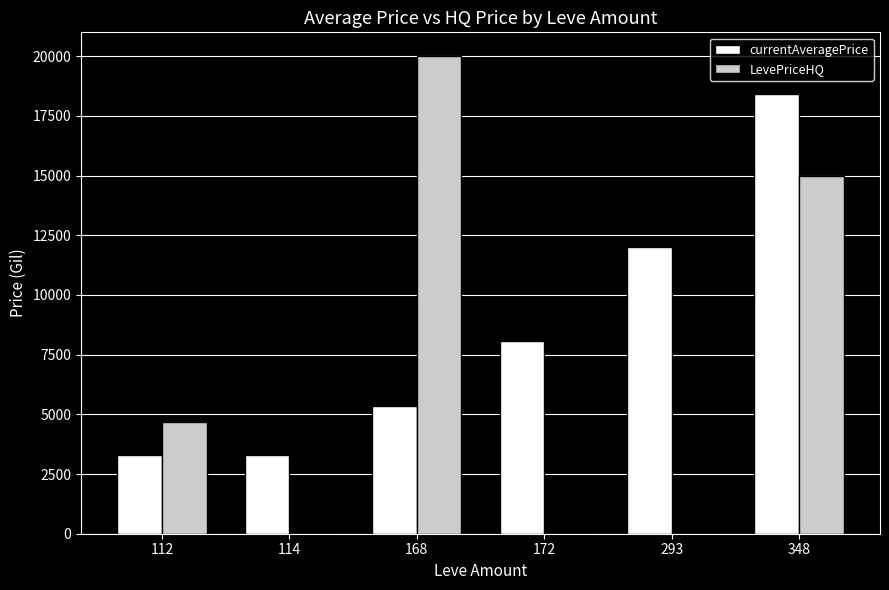

What are all the series names shown in the legend?

currentAveragePrice, LevePriceHQ